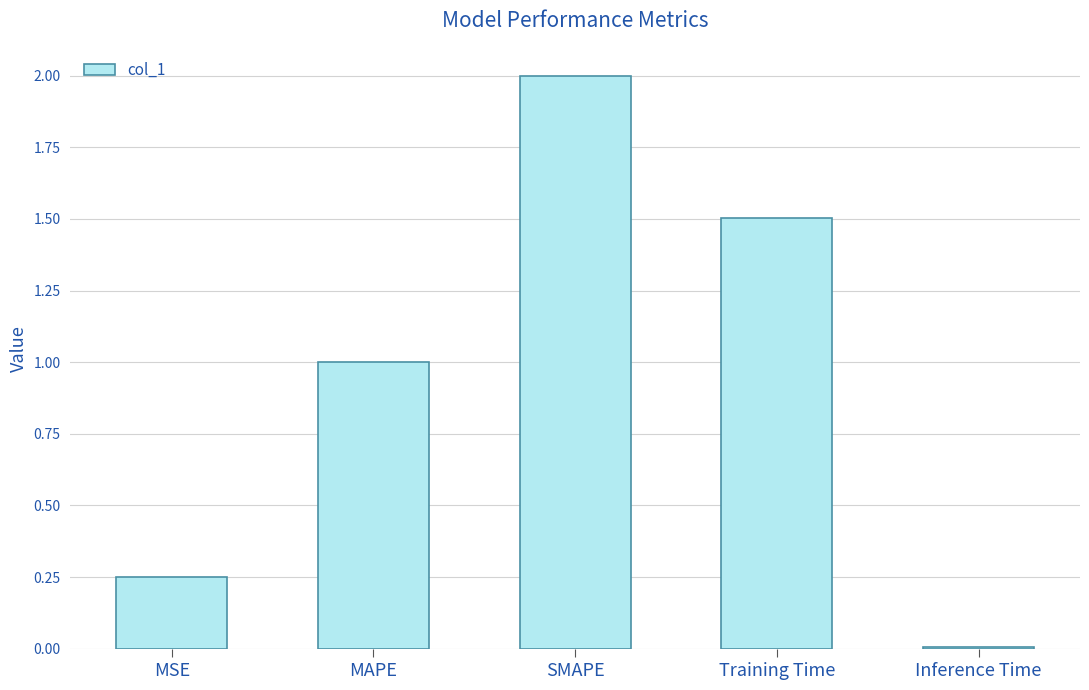

Rank the categories by value from lowest to highest.

Inference Time, MSE, MAPE, Training Time, SMAPE